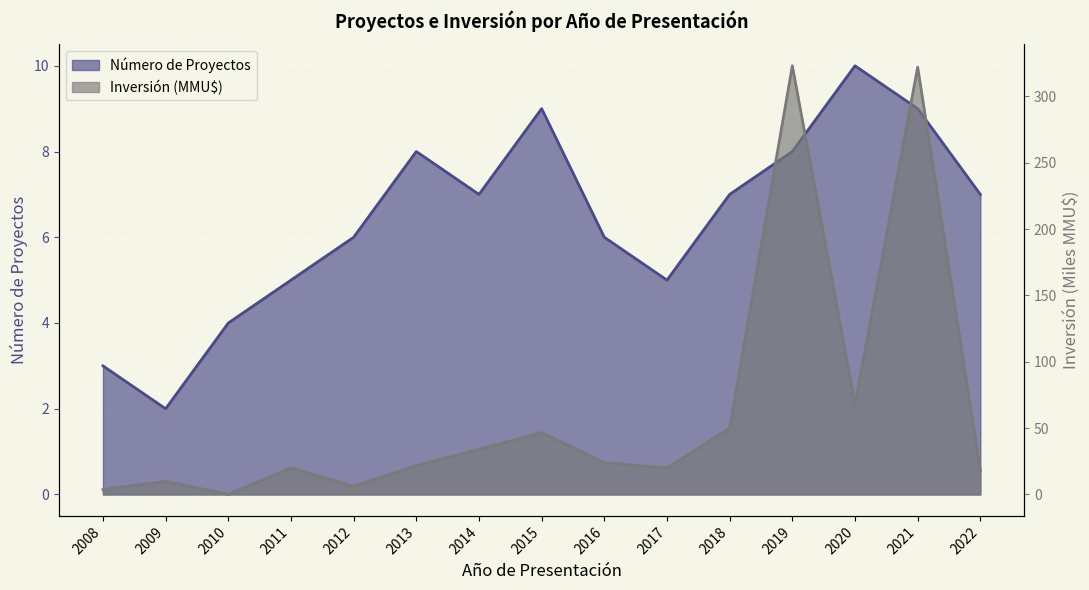

What is the total value across all series at 2016?

30.0